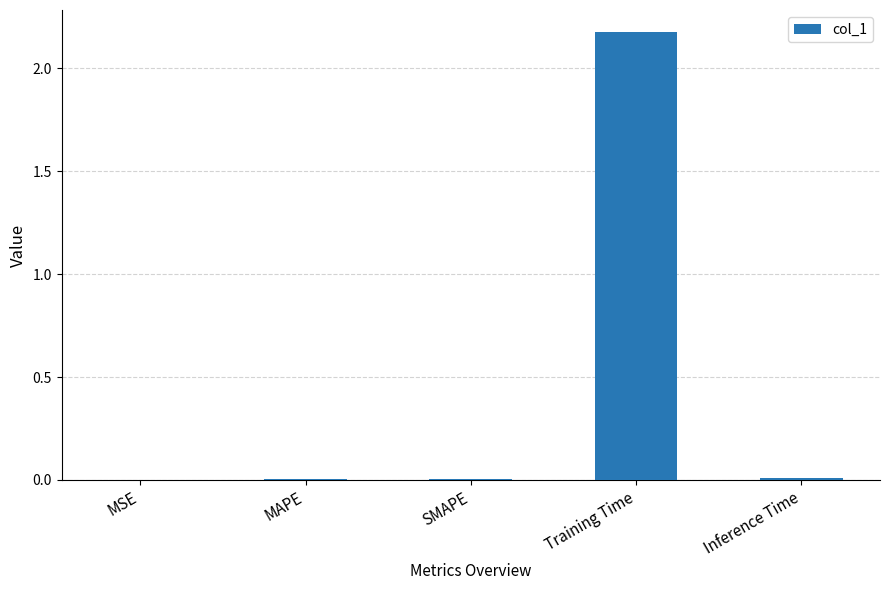

Which category has the highest value across all series?

Training Time